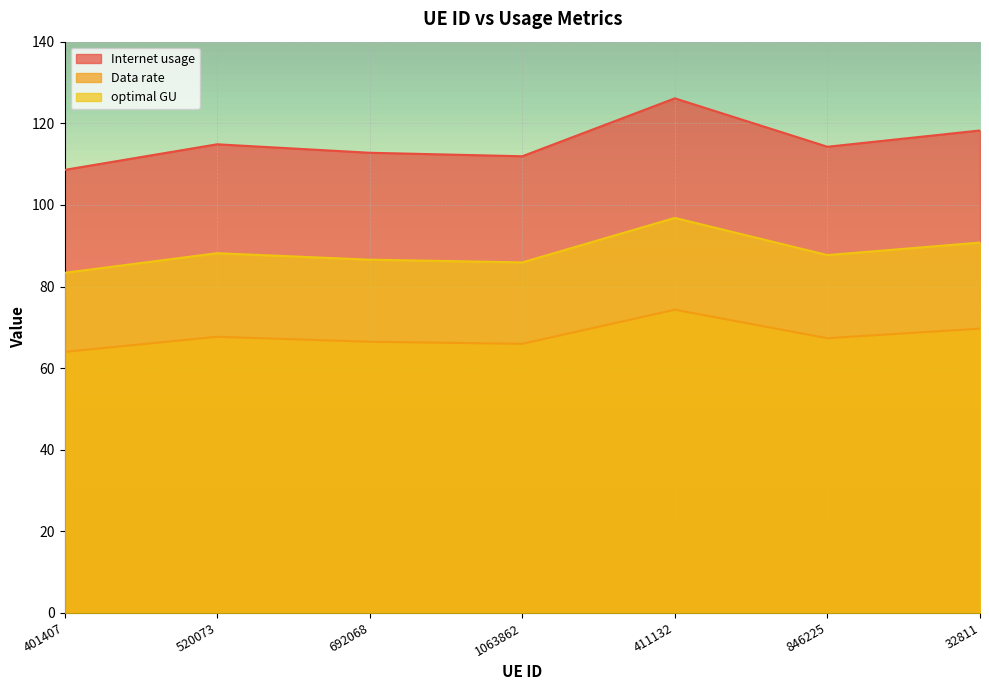

What is the label of the 6th point from the right?

520073